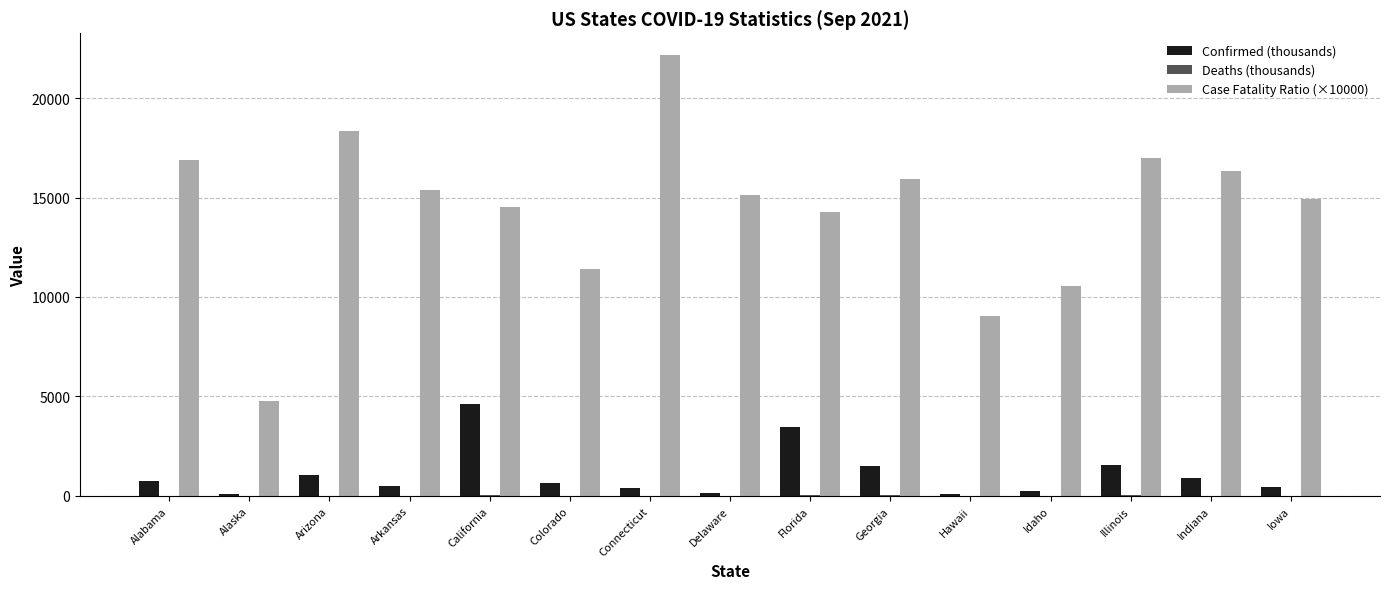

Which series changed the most between Illinois and Indiana?

Confirmed (thousands)